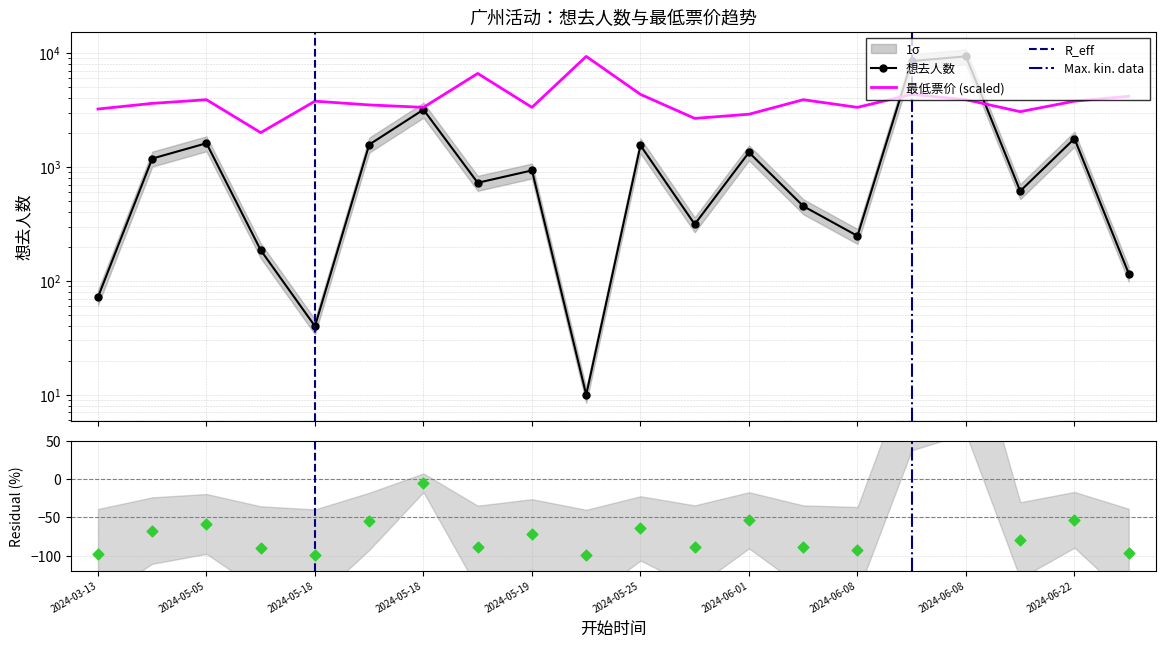

Which series reaches the minimum Y coordinate?

想去人数